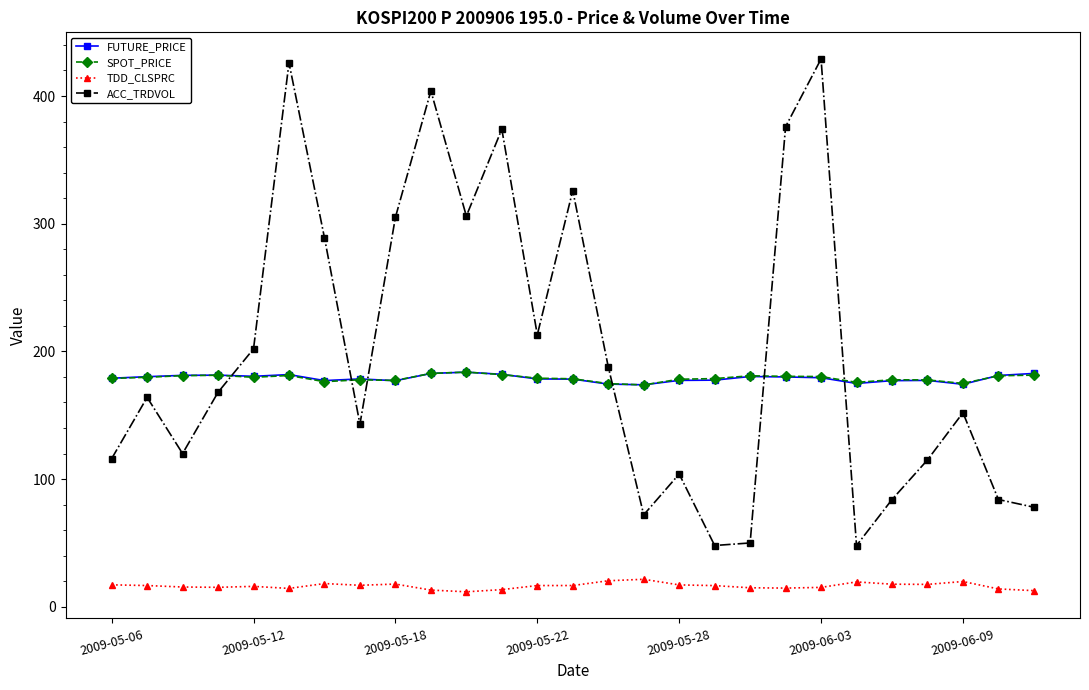

What is the value of the FUTURE_PRICE point at the 27th from the left?

182.8